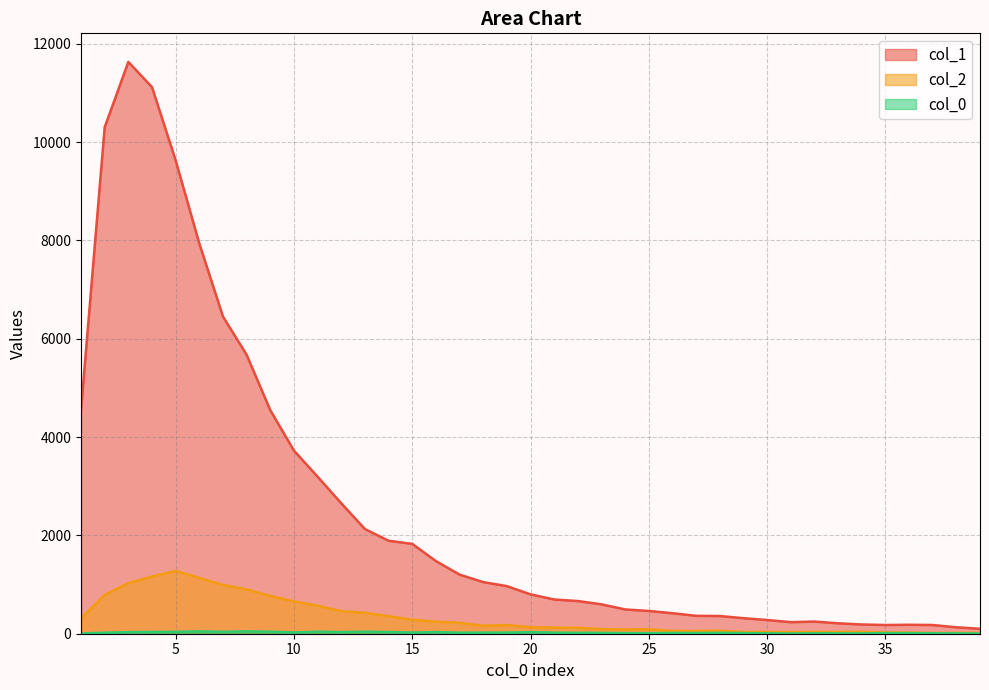

True or false: col_1 has a value of 3194 at 11.

True